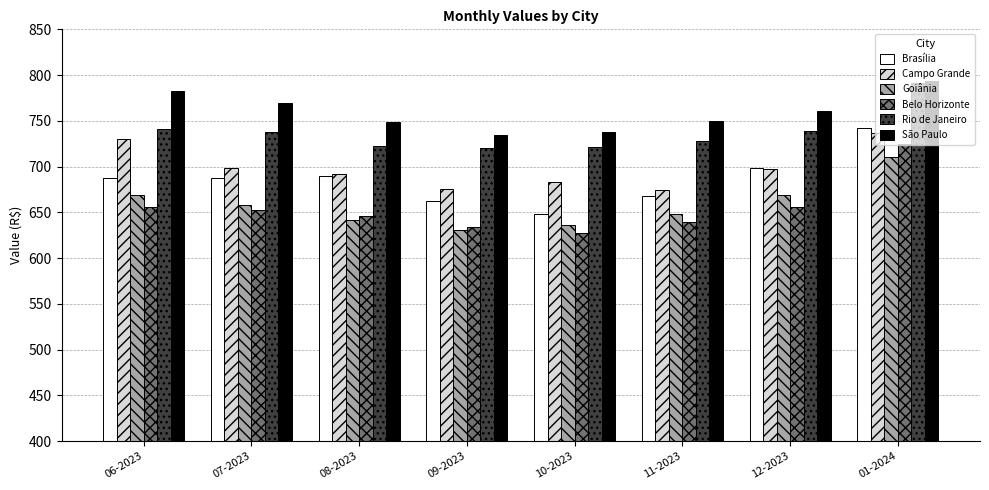

Between 06-2023 and 12-2023, which series saw the biggest shift?

Campo Grande